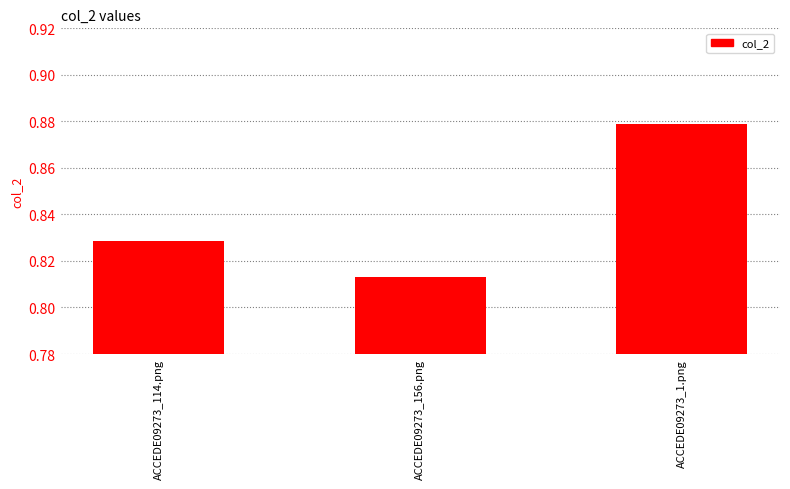

The value at ACCEDE09273_114.png is 0.4. True or false?

False